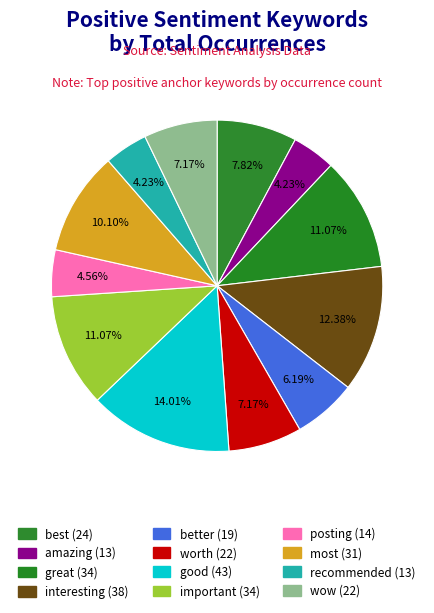

What is the largest slice in the pie chart?

good